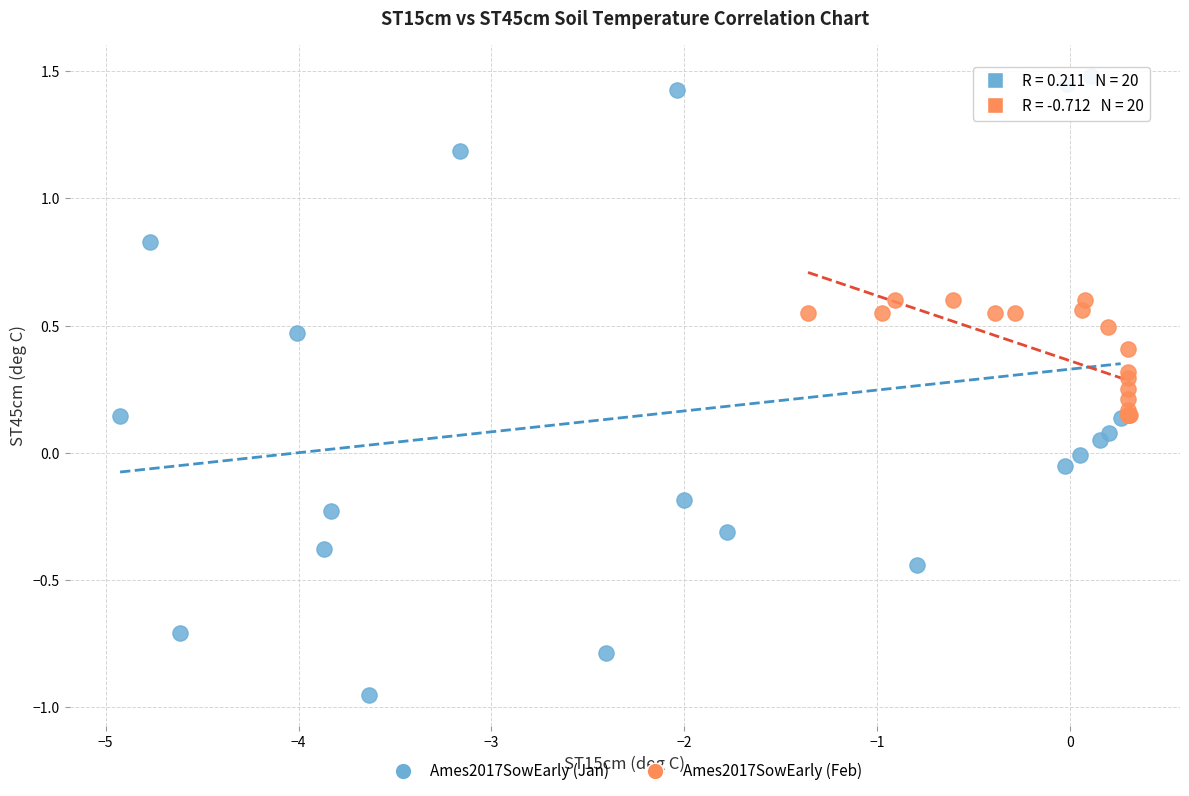

Which series reaches the minimum Y coordinate?

Ames2017SowEarly (Jan)